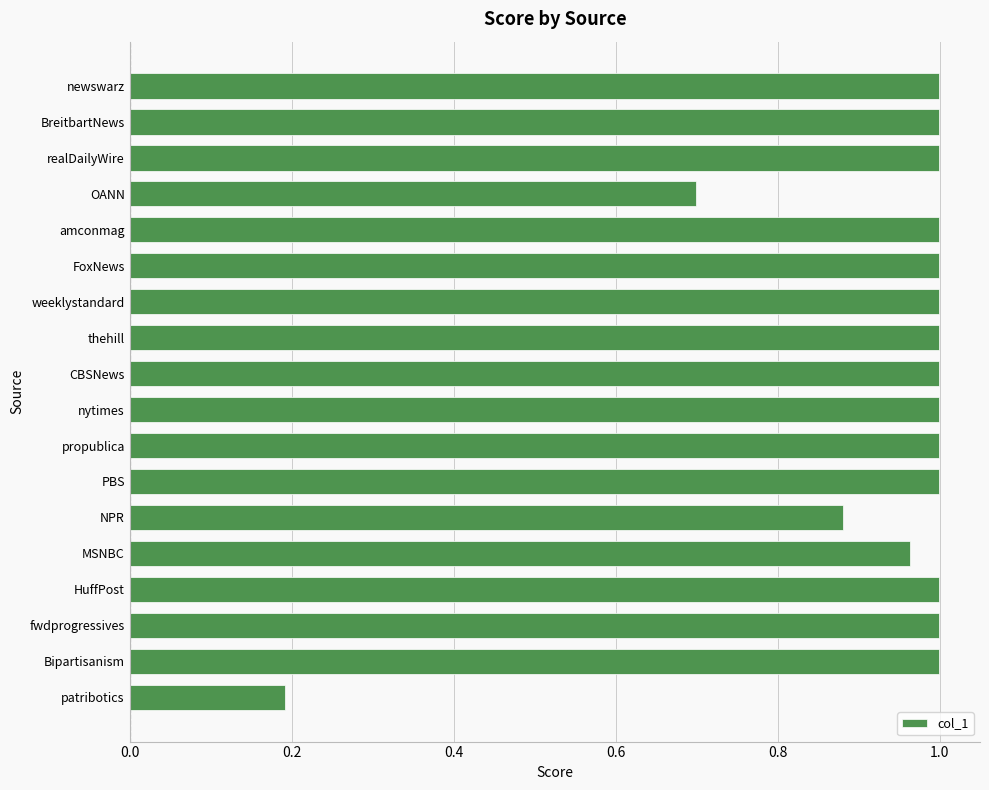

Which label corresponds to the smallest value in the chart?

patribotics